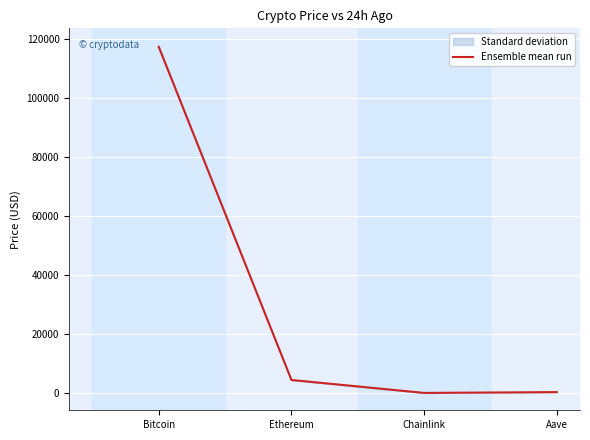

The chart shows a value of 36.6 at Chainlink. True or false?

False